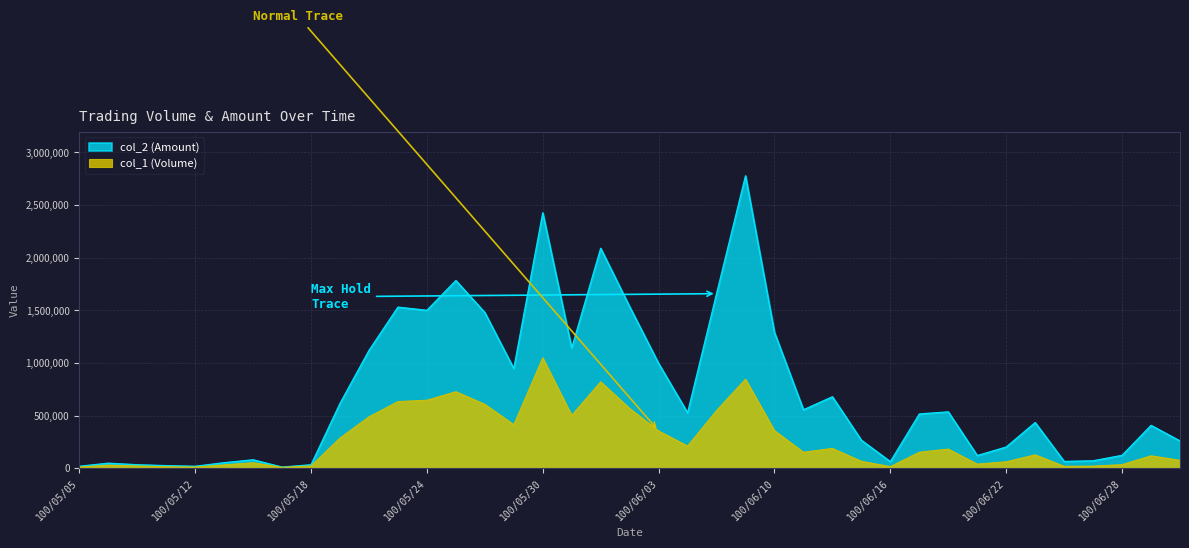

At which label does col_2 (Amount) reach its peak?

100/06/09